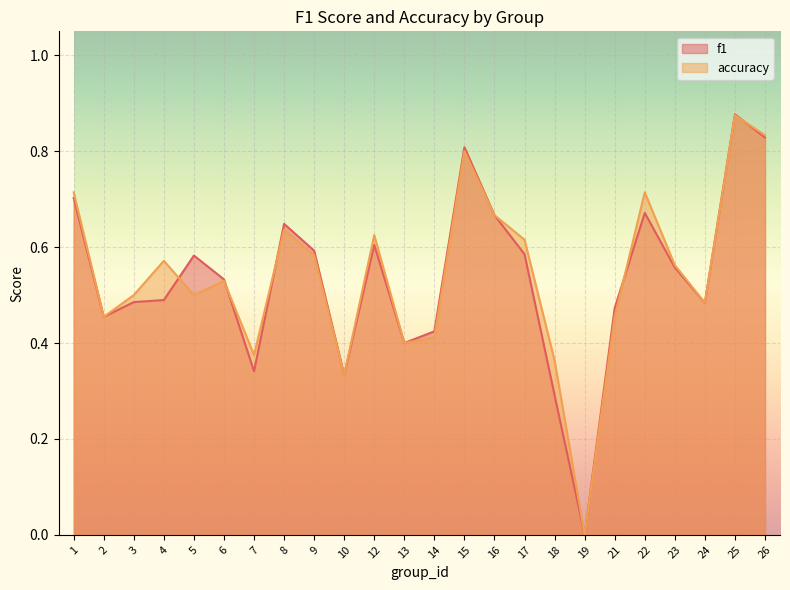

At which category does f1 reach its first local valley?

2